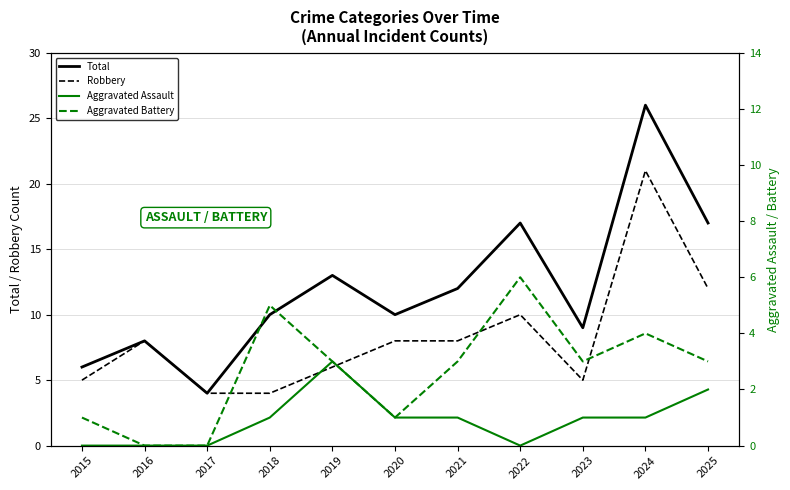

Reading left to right, transcribe all the data shown in this chart.

Total: 6	8	4	10	13	10	12	17	9	26	17
Robbery: 5	8	4	4	6	8	8	10	5	21	12
Aggravated Assault: 0	0	0	1	3	1	1	0	1	1	2
Aggravated Battery: 1	0	0	5	3	1	3	6	3	4	3